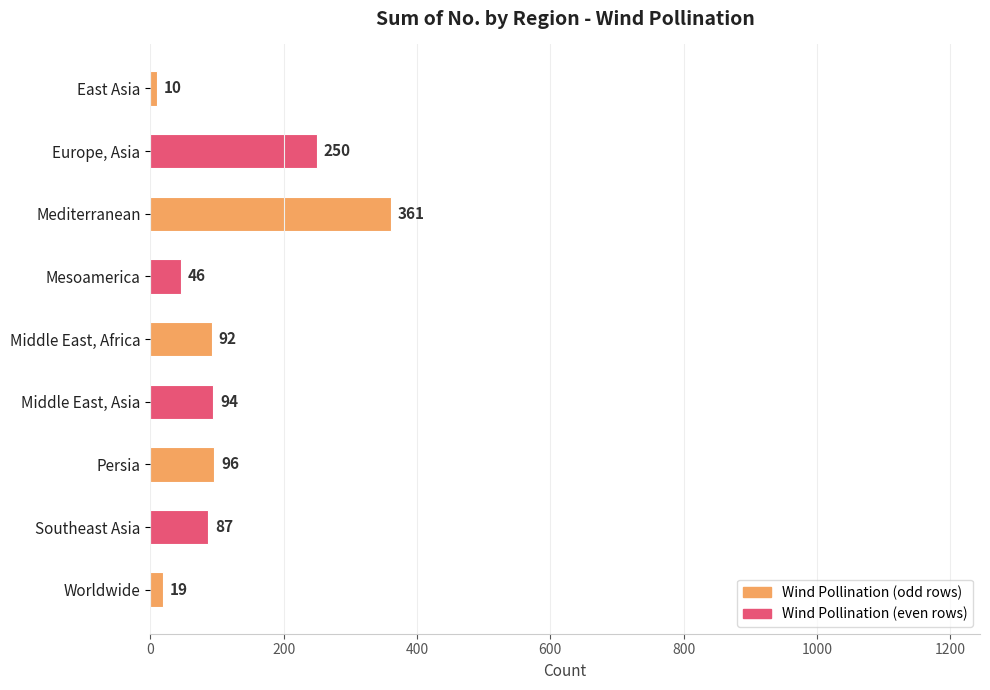

Approximately how many times larger is the value at Persia compared to Southeast Asia?

1.1